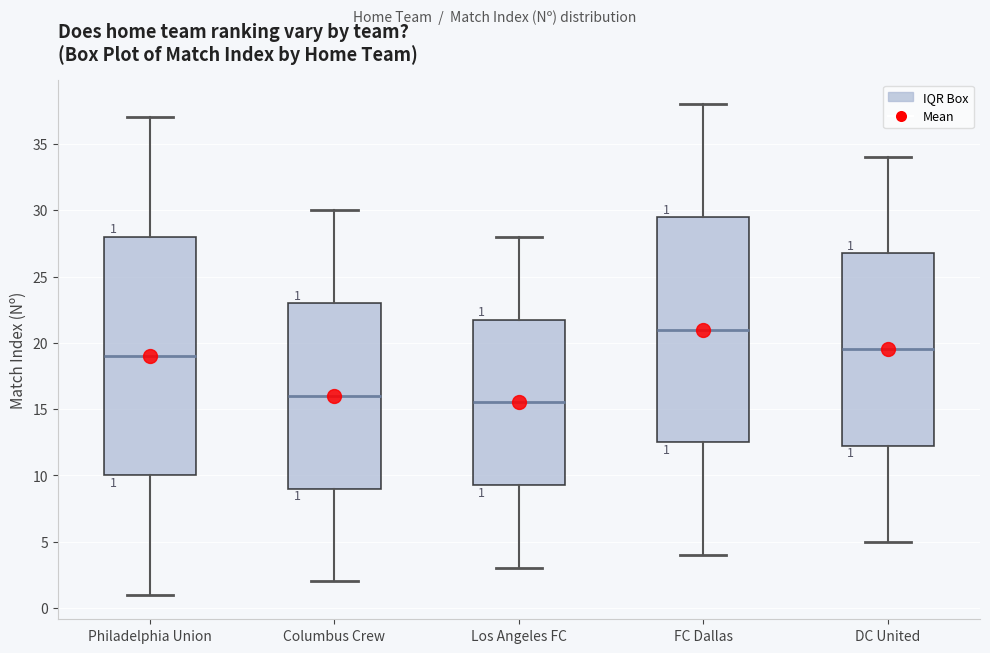

Which box has the lowest median line?

Los Angeles FC